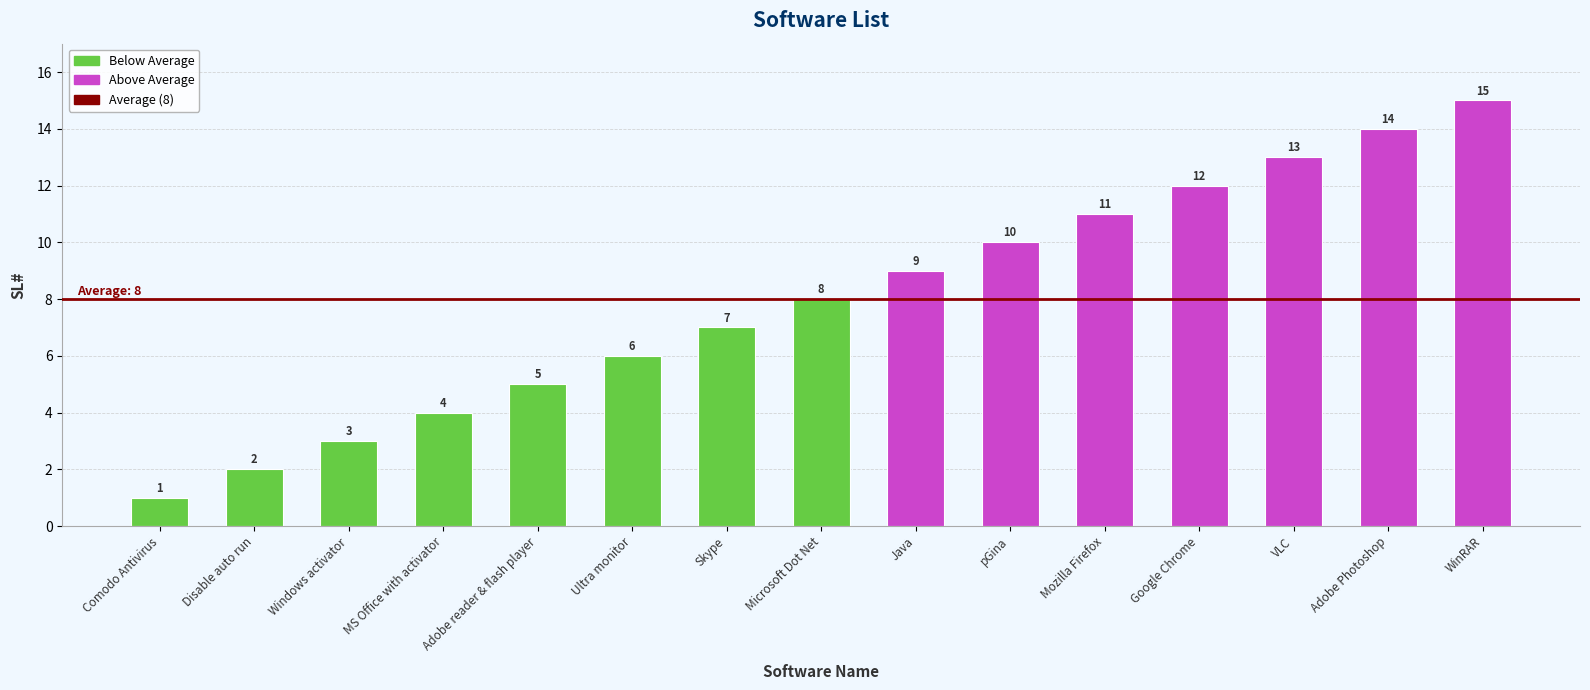

Where is the data nearest to the value 8?

Microsoft Dot Net